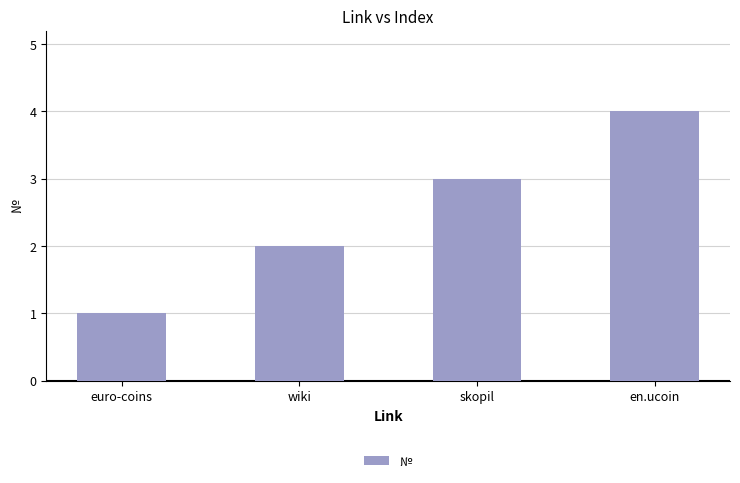

Reading left to right, what are all the values shown in this chart?

euro-coins=1	wiki=2	skopil=3	en.ucoin=4